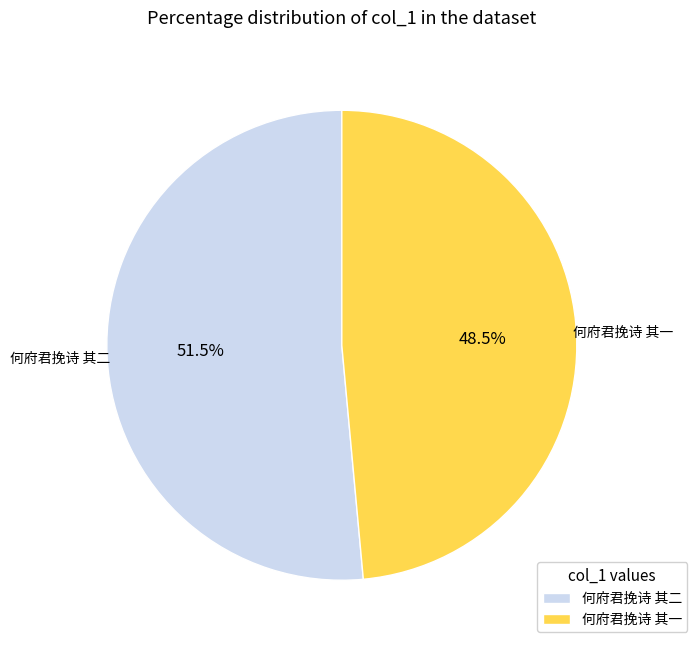

To the nearest percent, what is the difference between the largest and smallest slice percentages?

3%